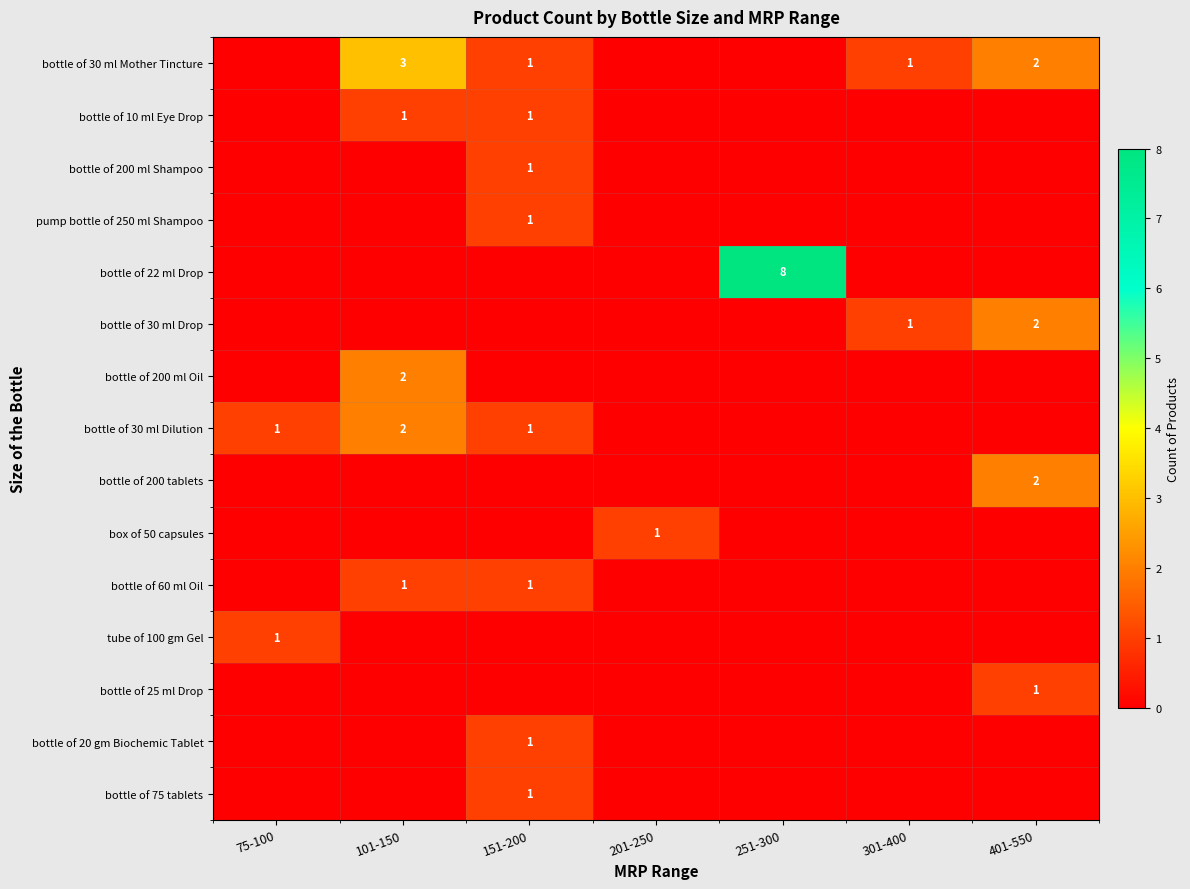

True or false: bottle of 22 ml Drop has a value of 12 at 251-300.

False